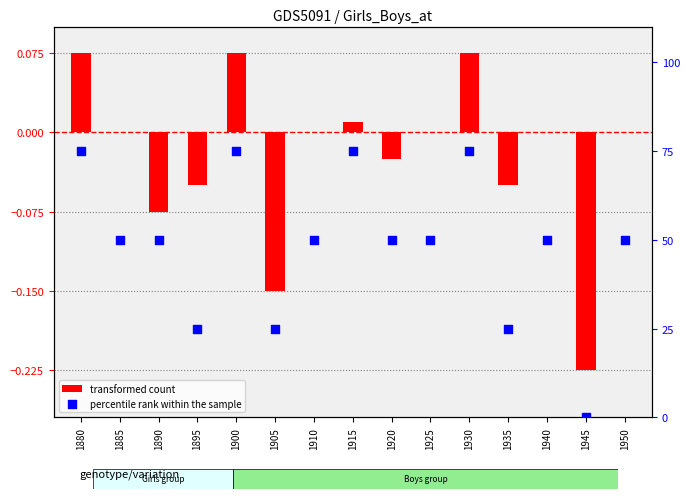

What are all the series names shown in the legend?

transformed count, percentile rank within the sample